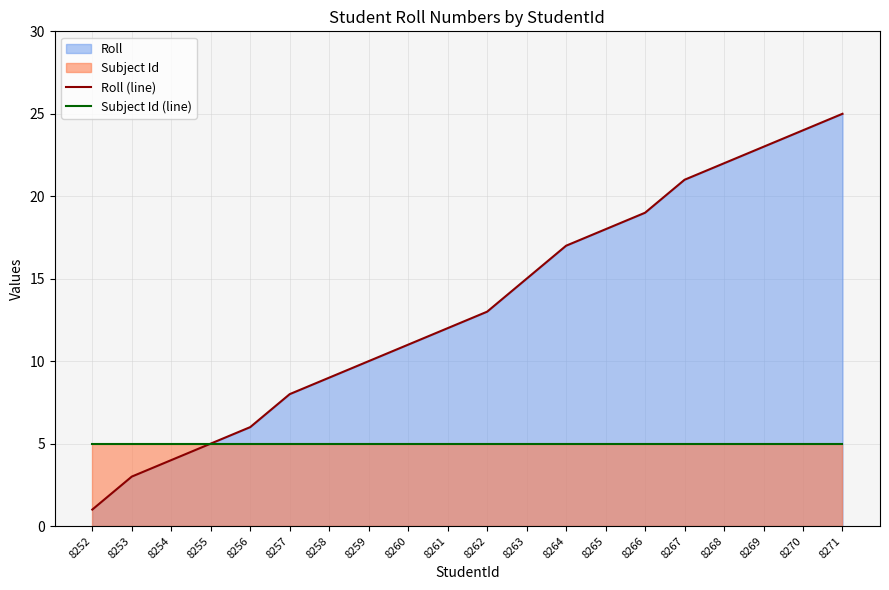

True or false: Roll (line) and Subject Id (line) intersect in this chart.

False